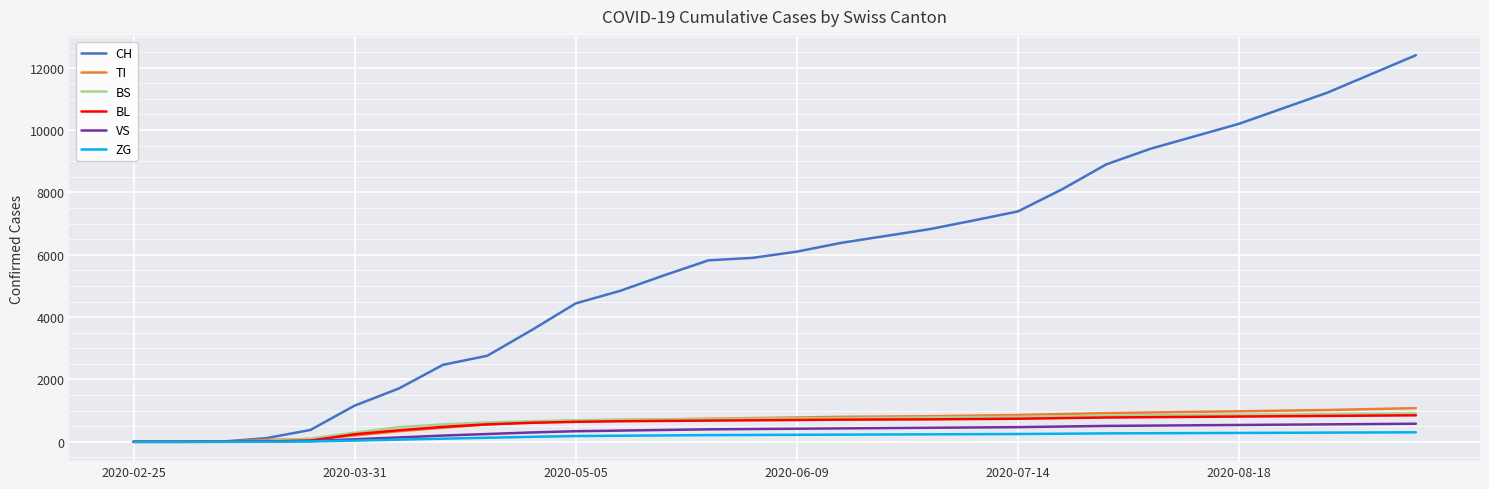

Which series has the widest spread of values?

CH